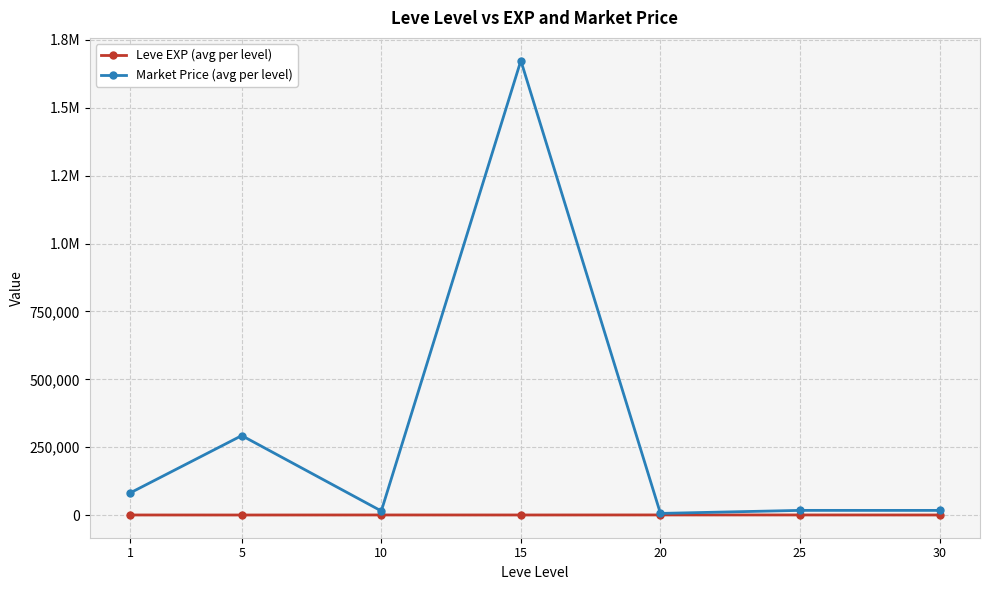

The Market Price (avg per level) series shows 1673863.3 at 15. True or false?

True